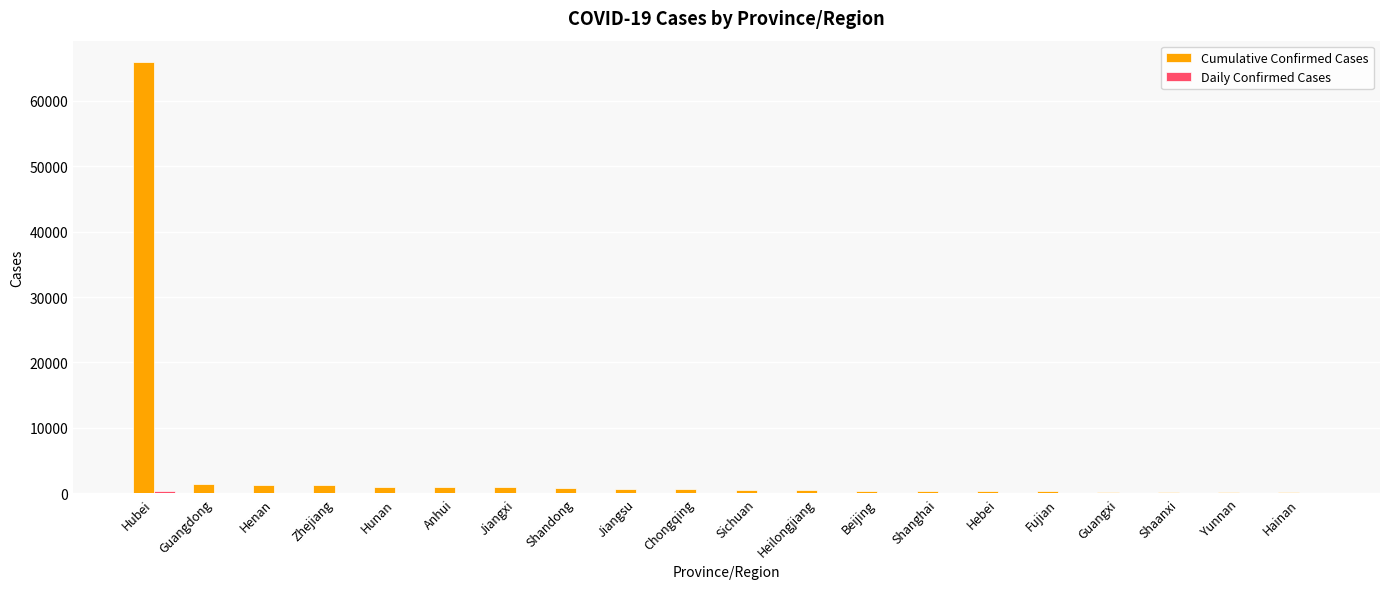

Which series has the largest total across all categories?

Cumulative Confirmed Cases